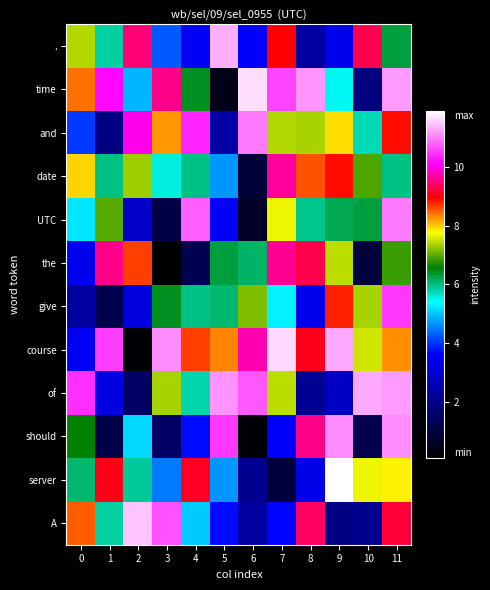

Which has a higher value, 4 or 3?

3